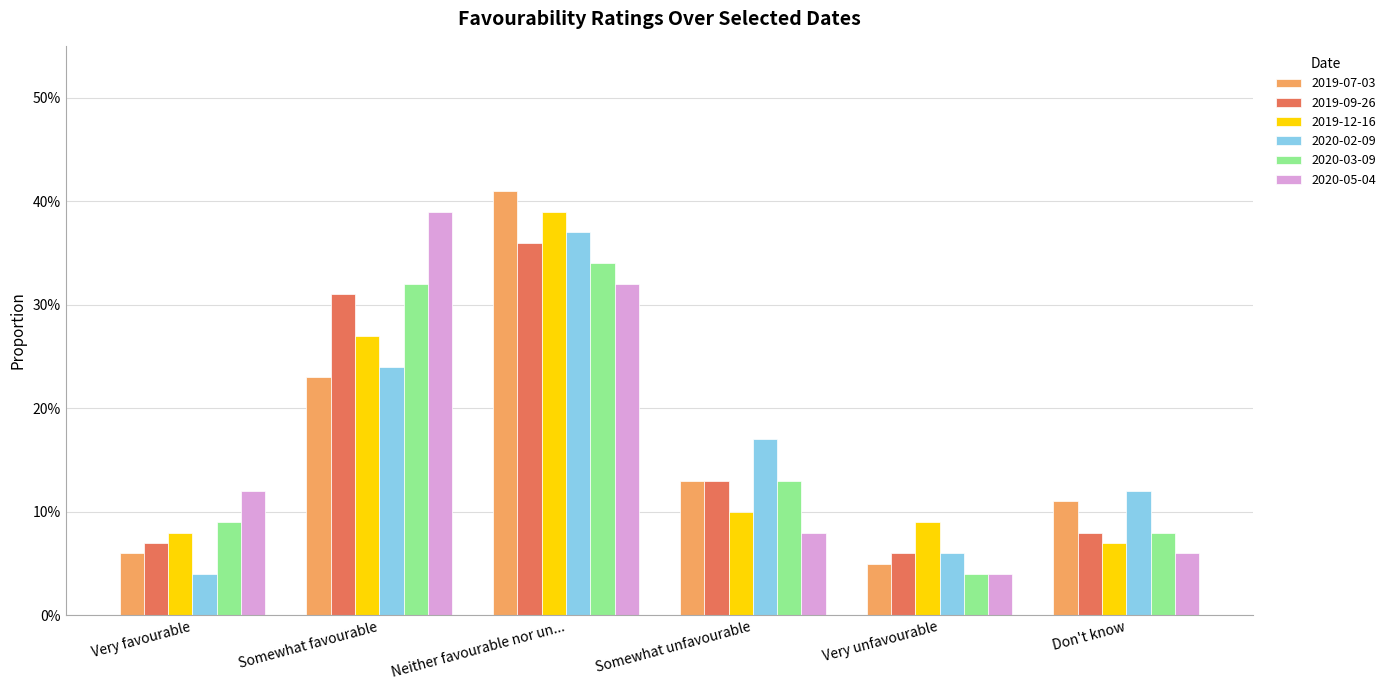

Reading left to right, transcribe all the data shown in this chart.

2019-07-03: 0.1	0.2	0.4	0.1	0.1	0.1
2019-09-26: 0.1	0.3	0.4	0.1	0.1	0.1
2019-12-16: 0.1	0.3	0.4	0.1	0.1	0.1
2020-02-09: 0.0	0.2	0.4	0.2	0.1	0.1
2020-03-09: 0.1	0.3	0.3	0.1	0.0	0.1
2020-05-04: 0.1	0.4	0.3	0.1	0.0	0.1